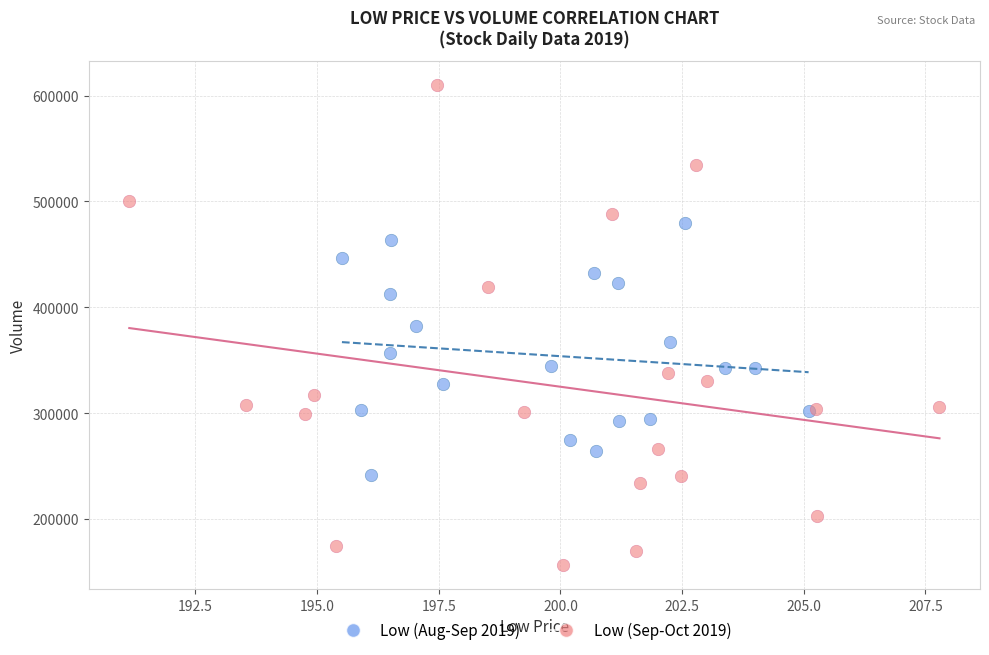

Which series reaches the minimum Y coordinate?

Low (Sep-Oct 2019)